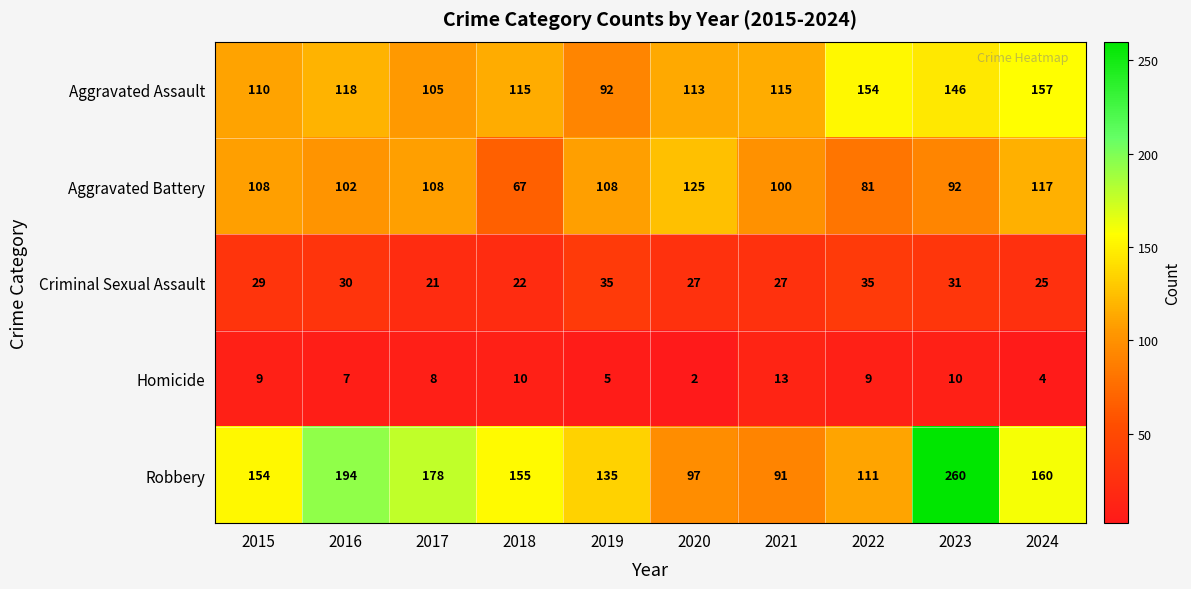

What is the spread (max minus min) of values at 2020?

123